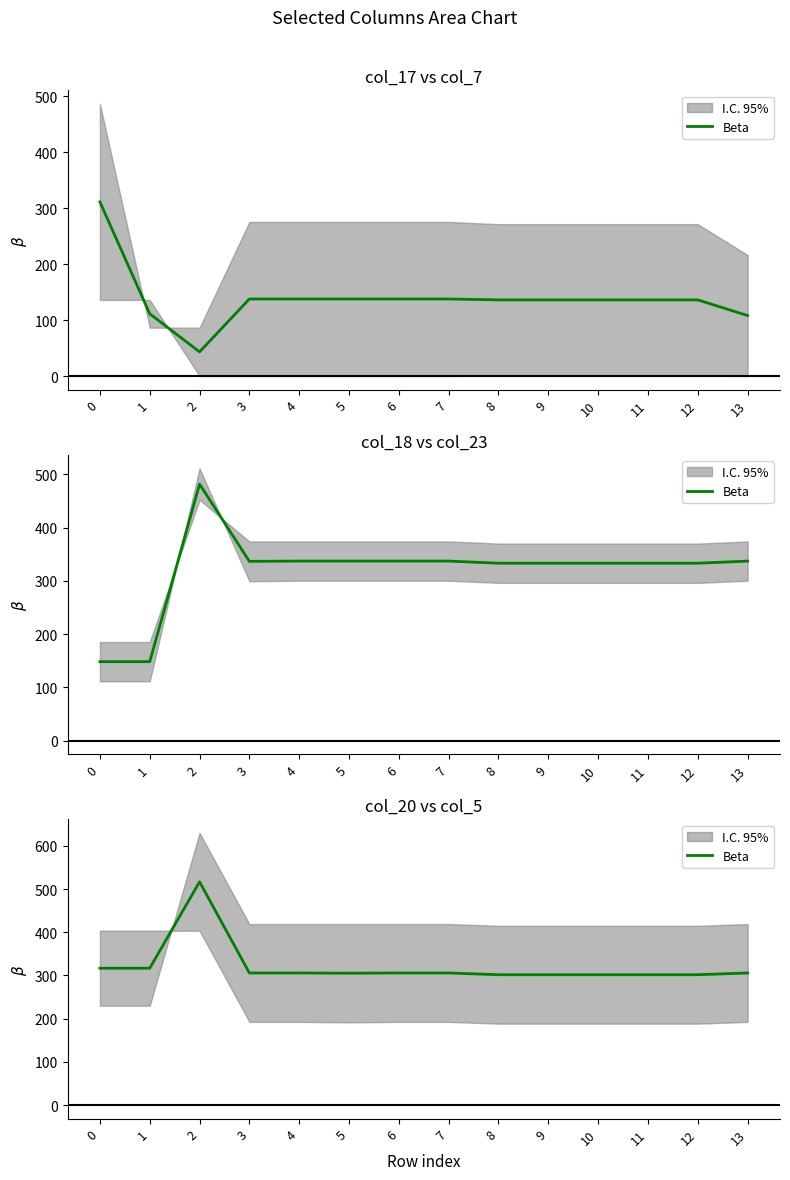

Rank the categories by value from lowest to highest.

8, 9, 10, 11, 12, 5, 3, 4, 6, 7, 13, 0, 1, 2